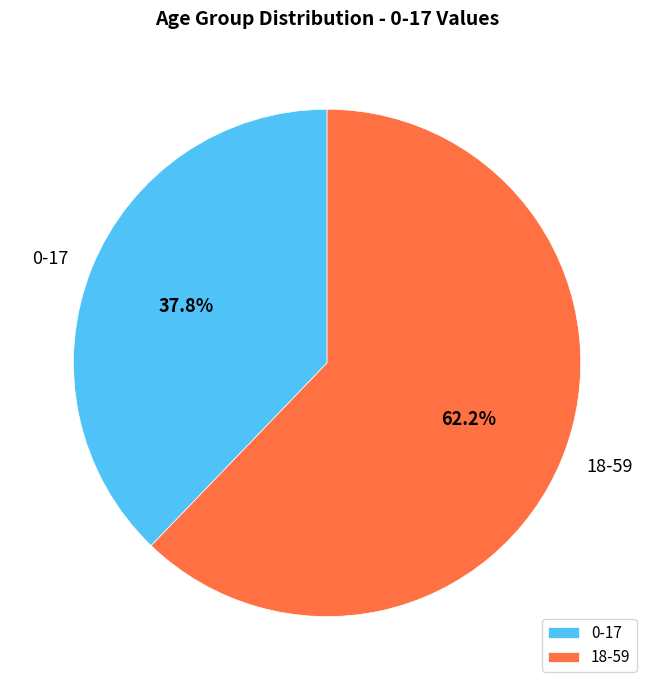

Which slice is the largest?

18-59